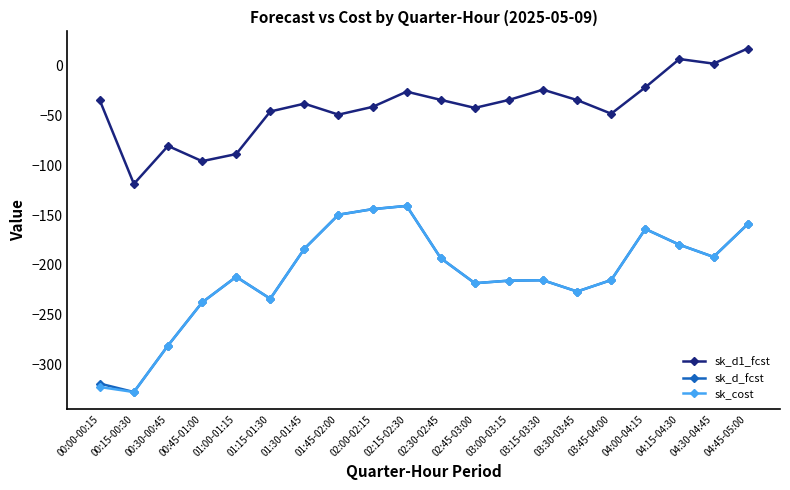

How many series are shown in this chart?

3